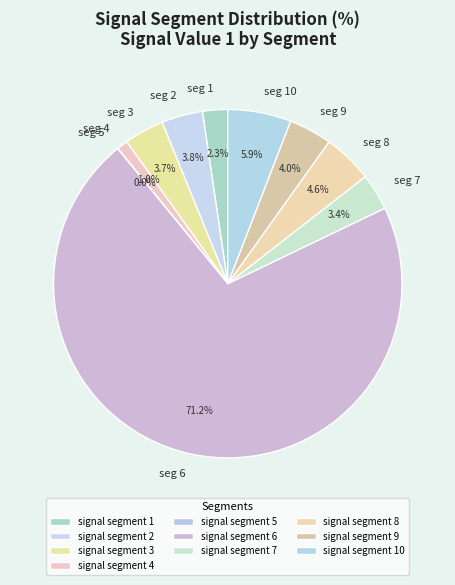

To the nearest percent, what is the difference between the signal segment 1 and signal segment 3 slice percentages?

1%